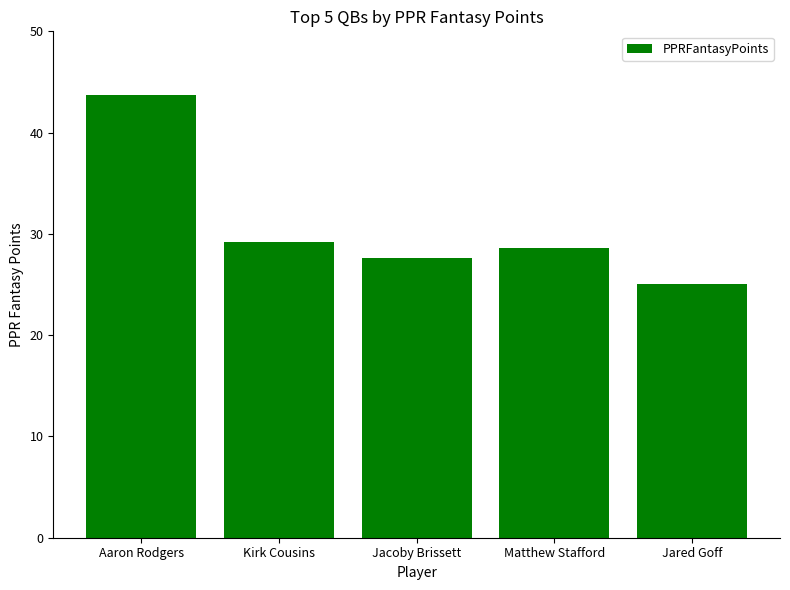

What is the maximum value shown in the chart?

43.8